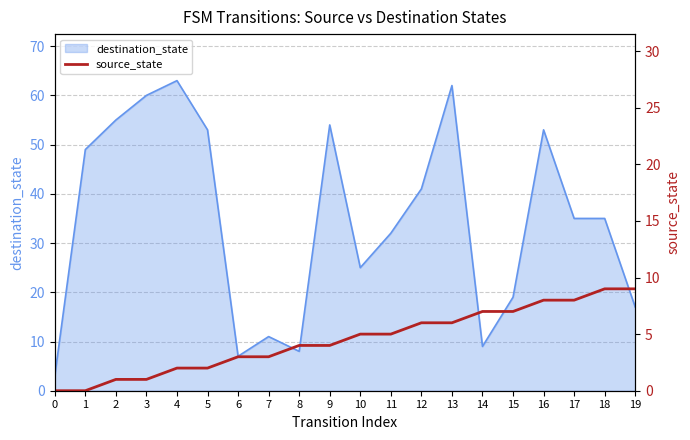

The destination_state series shows 60 at 3. True or false?

True